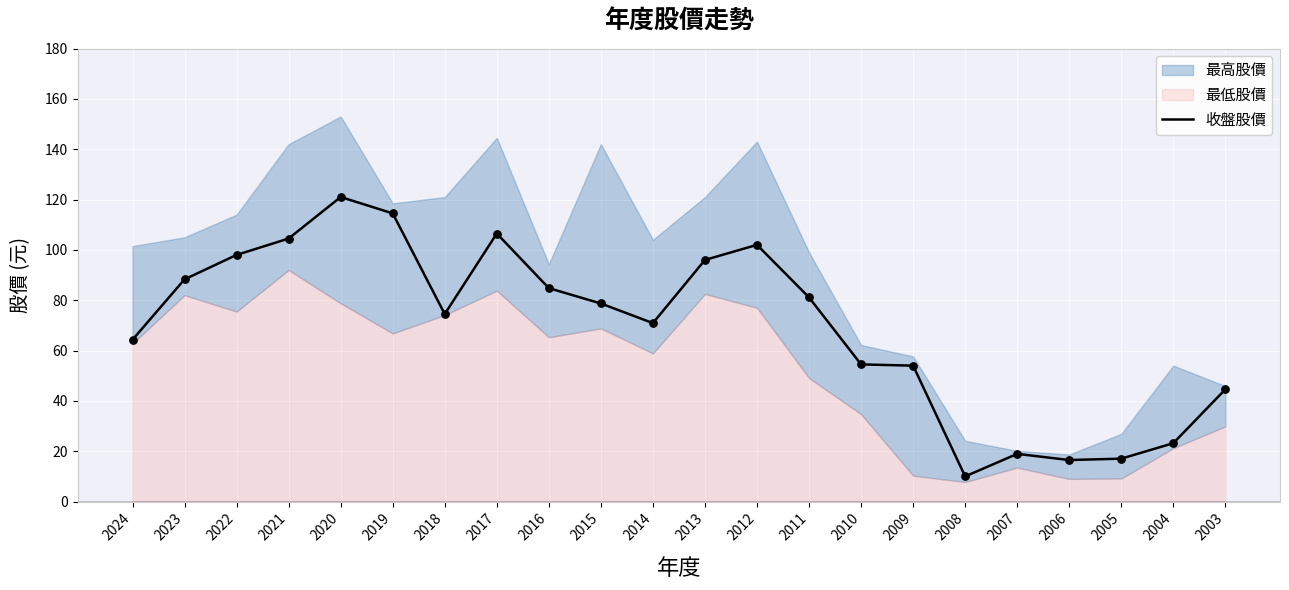

What is the change in value from 2019 to 2004?

-91.3